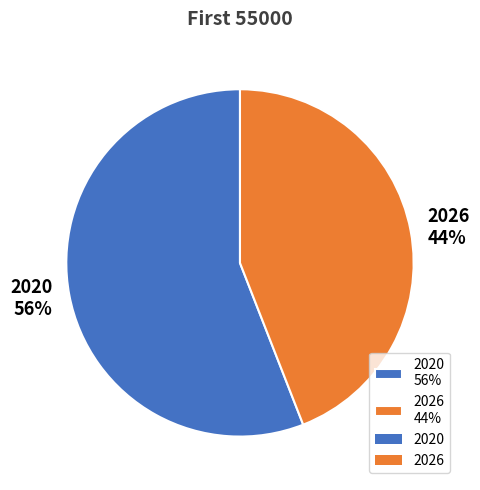

To the nearest percent, what is the difference between the largest and smallest slice percentages?

12%